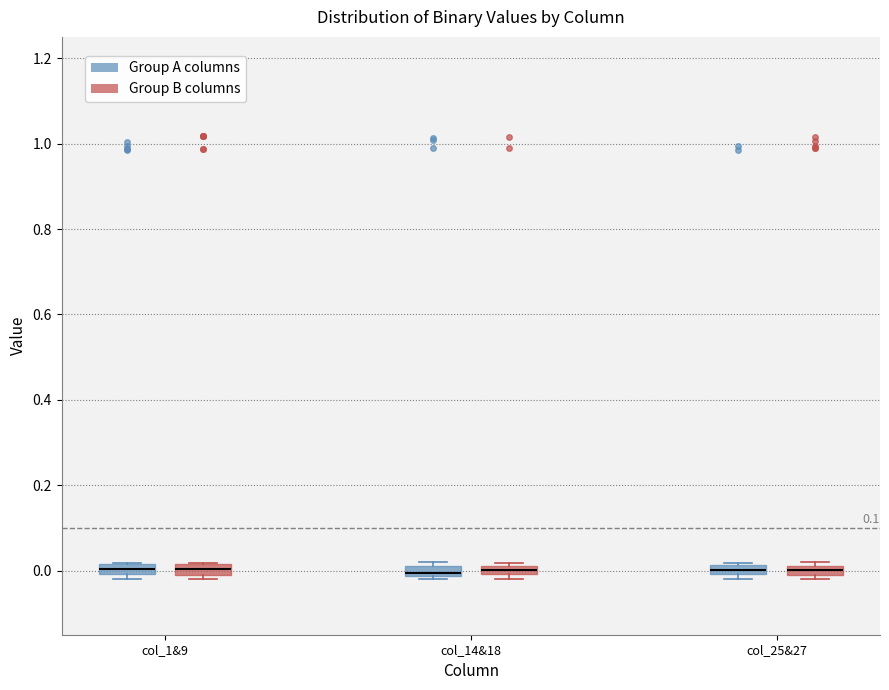

Where is the upper edge of the box for col_1&9 (Group A columns) on the y-axis? The values are not printed on the chart, so give them approximately, as read against the axis.

0.02